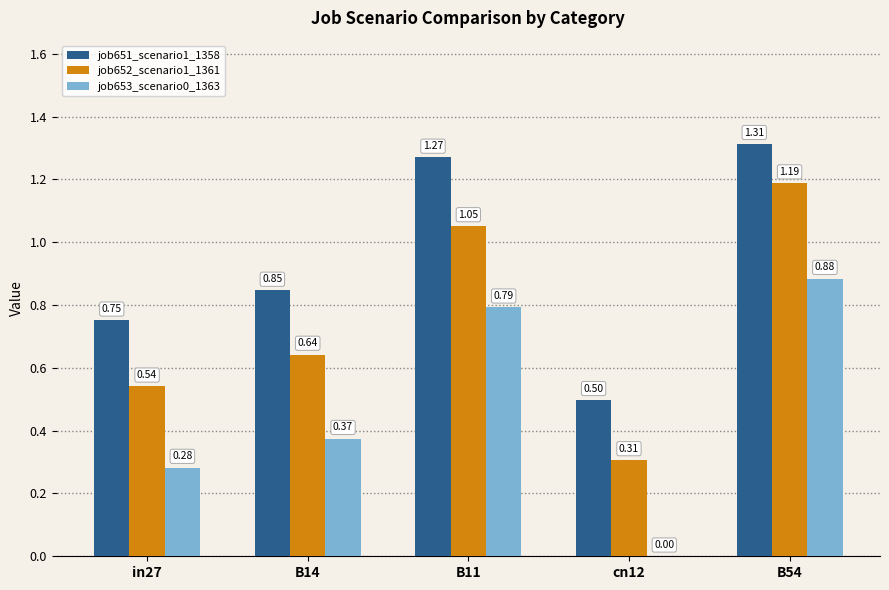

Between B14 and cn12, which series saw the biggest shift?

job653_scenario0_1363